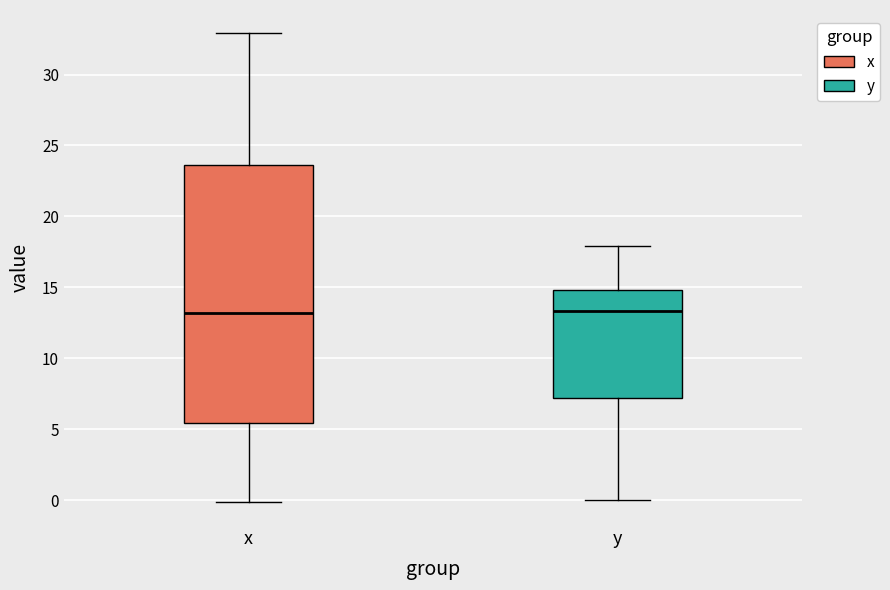

Reading left to right, read every box against the y-axis: the position of its median line, the range the box covers, and the ends of its whiskers. The values are not printed on the chart, so give them approximately, as read against the axis.

x: median 13.0, box 5.5 to 23.5, whiskers 0.0 to 33.0
y: median 13.5, box 7.0 to 15.0, whiskers 0.0 to 18.0